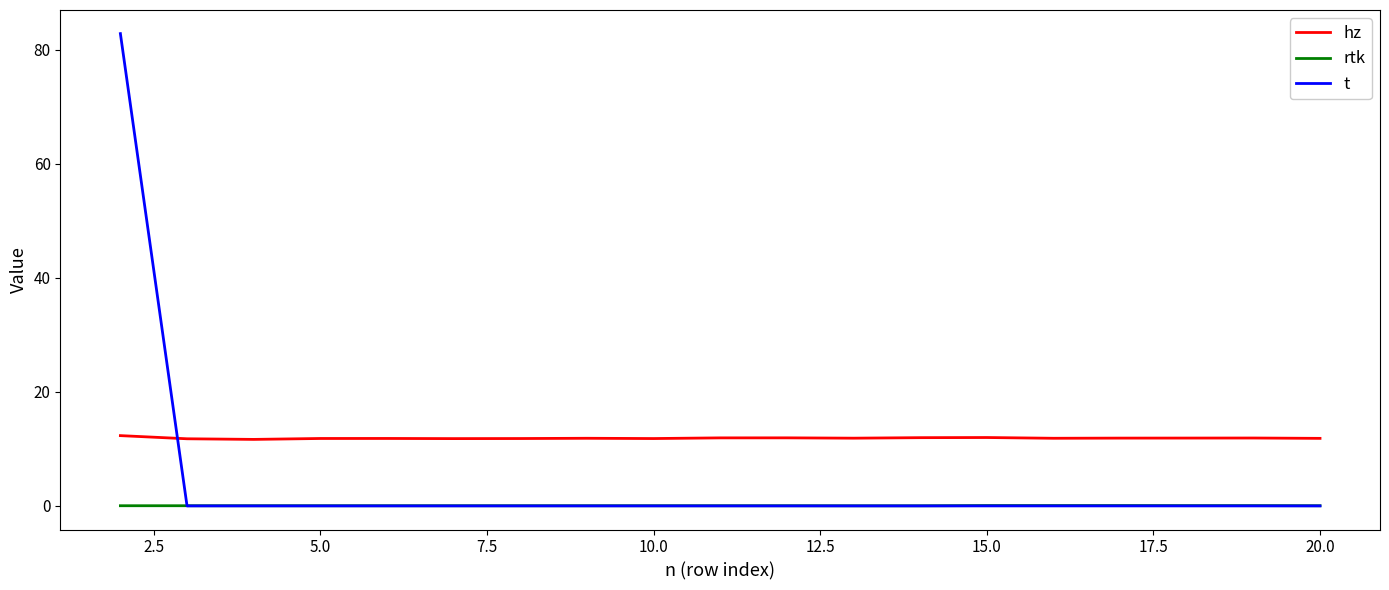

List the series in order of their peak value, highest first.

t, hz, rtk